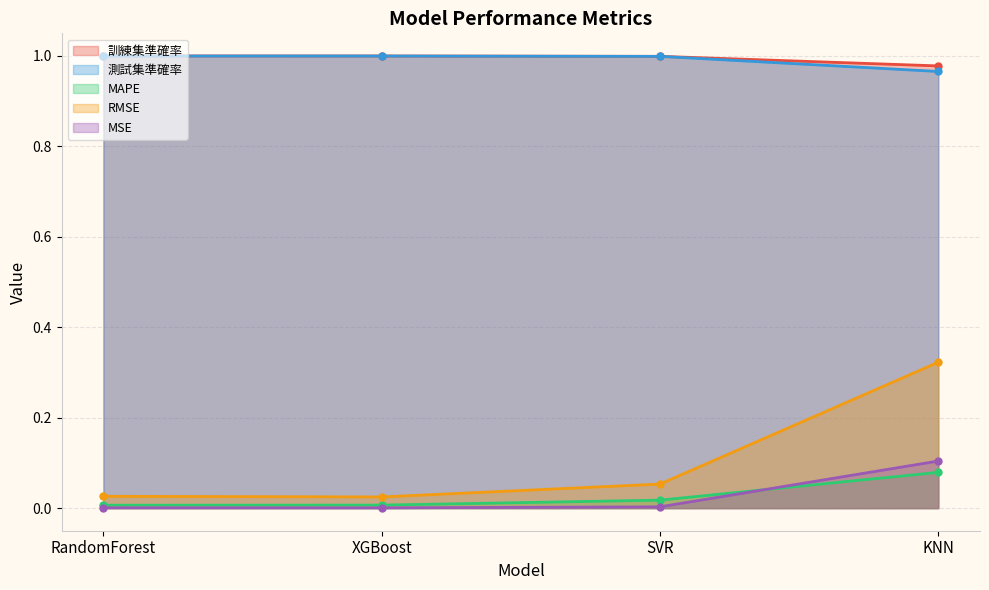

Does the chart display data point markers on the line(s)?

Yes